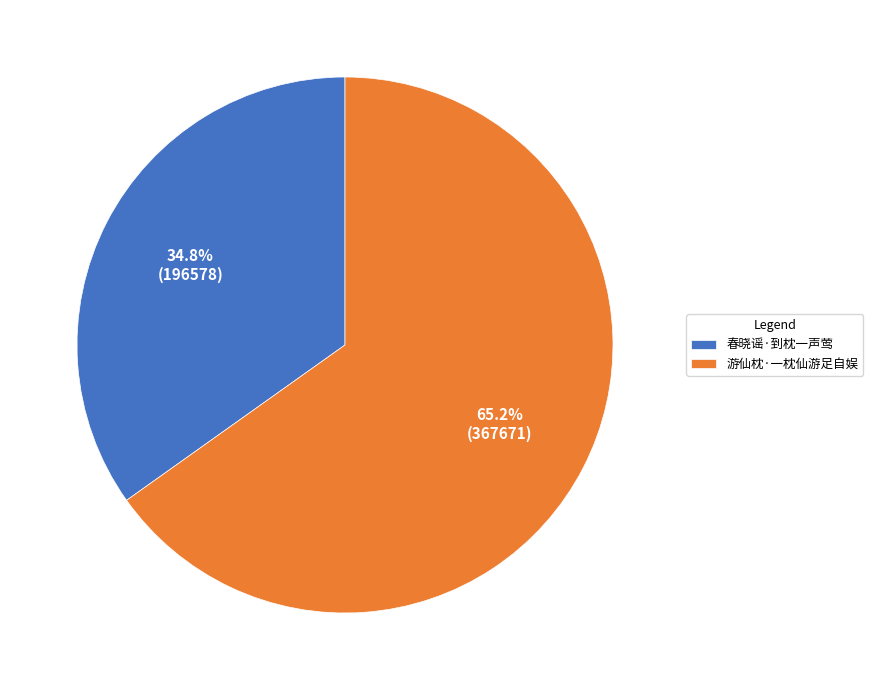

Rank the categories by value from highest to lowest.

游仙枕·一枕仙游足自娱, 春晓谣·到枕一声莺